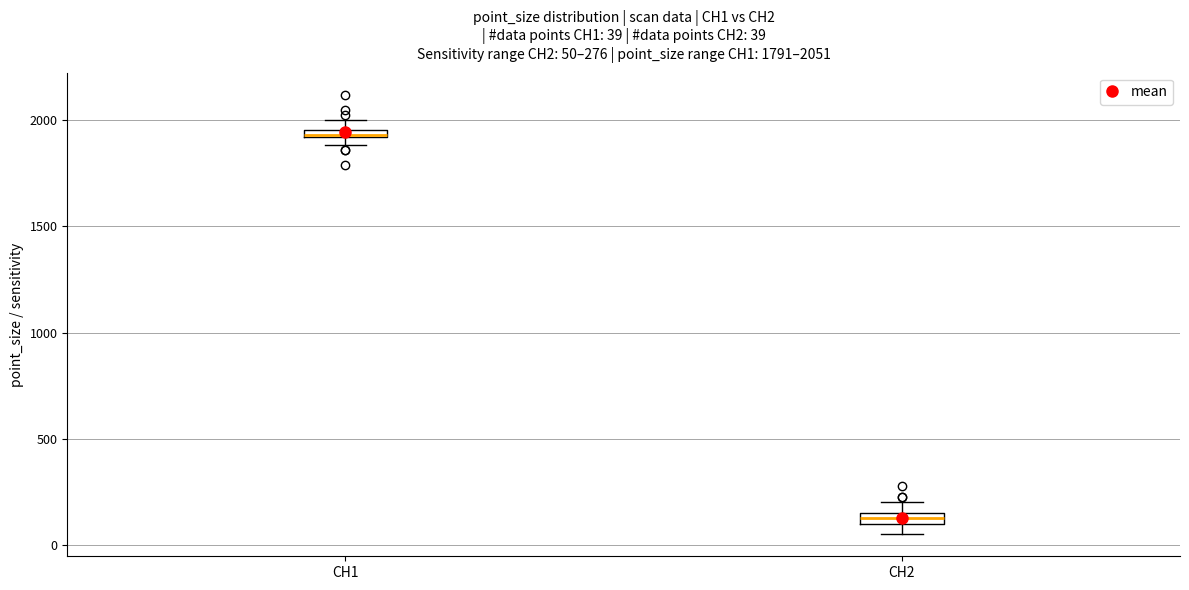

Which box has the highest median line?

CH1